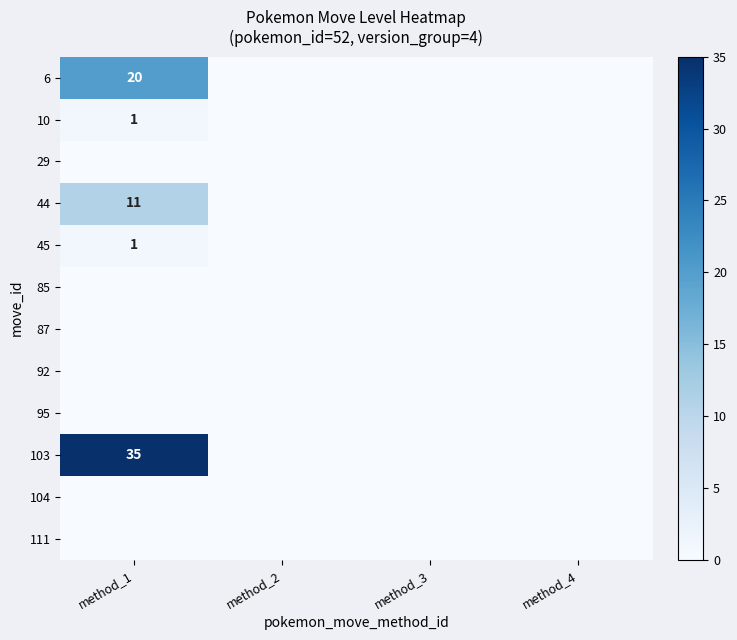

At method_2, list the series in order from smallest to largest.

6, 10, 29, 44, 45, 85, 87, 92, 95, 103, 104, 111